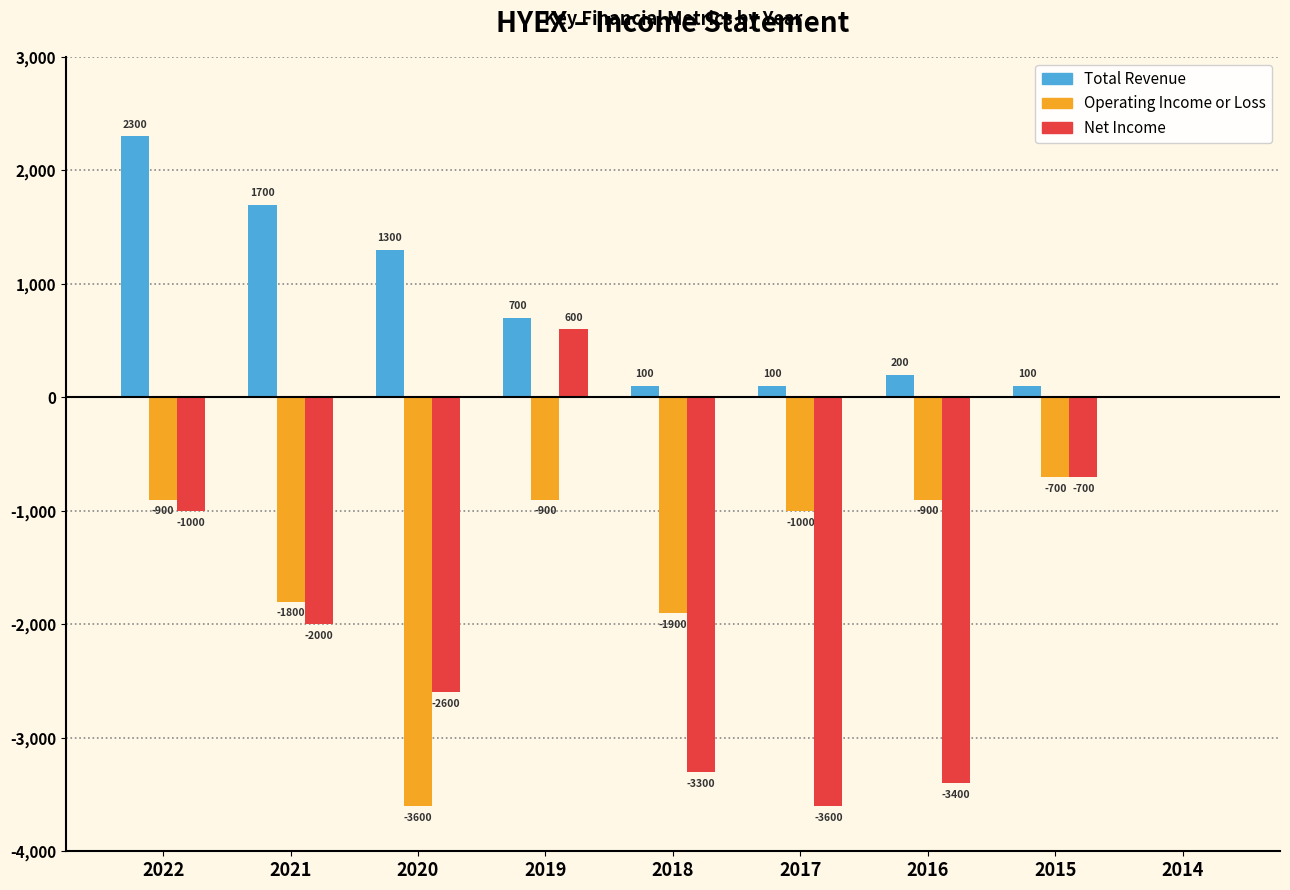

Reading left to right, list all the values displayed in this chart.

Total Revenue: 2022=2300	2021=1700	2020=1300	2019=700	2018=100	2017=100	2016=200	2015=100	2014=0
Operating Income or Loss: 2022=-900	2021=-1800	2020=-3600	2019=-900	2018=-1900	2017=-1000	2016=-900	2015=-700	2014=0
Net Income: 2022=-1000	2021=-2000	2020=-2600	2019=600	2018=-3300	2017=-3600	2016=-3400	2015=-700	2014=0